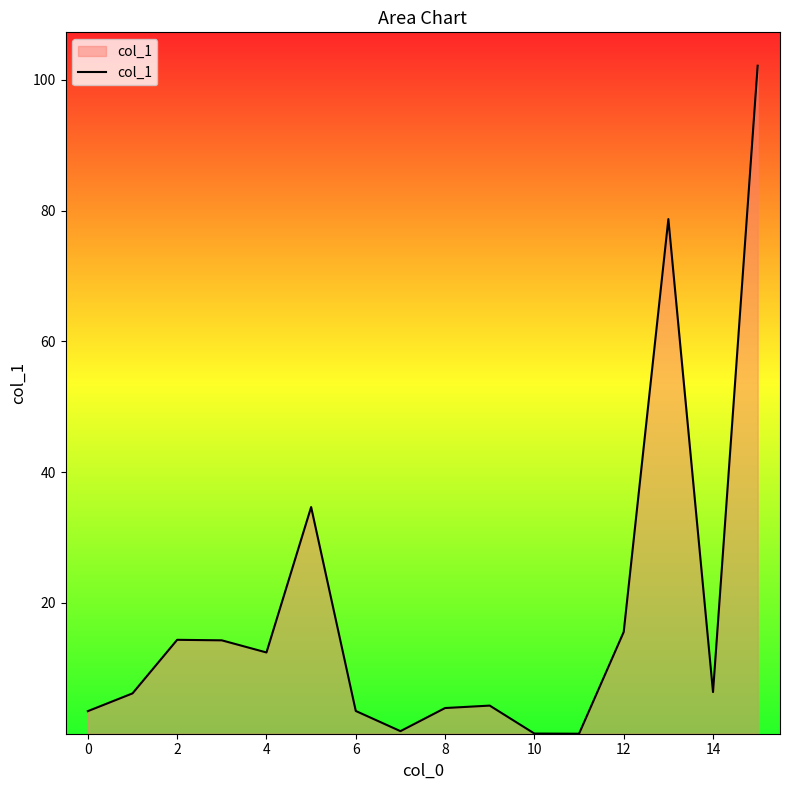

What is the difference between the maximum and minimum values?

102.2